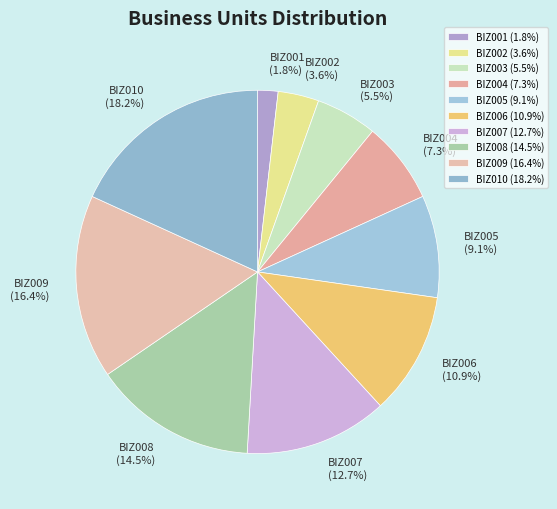

What is the ratio of the value at BIZ006 to the value at BIZ005?

1.2